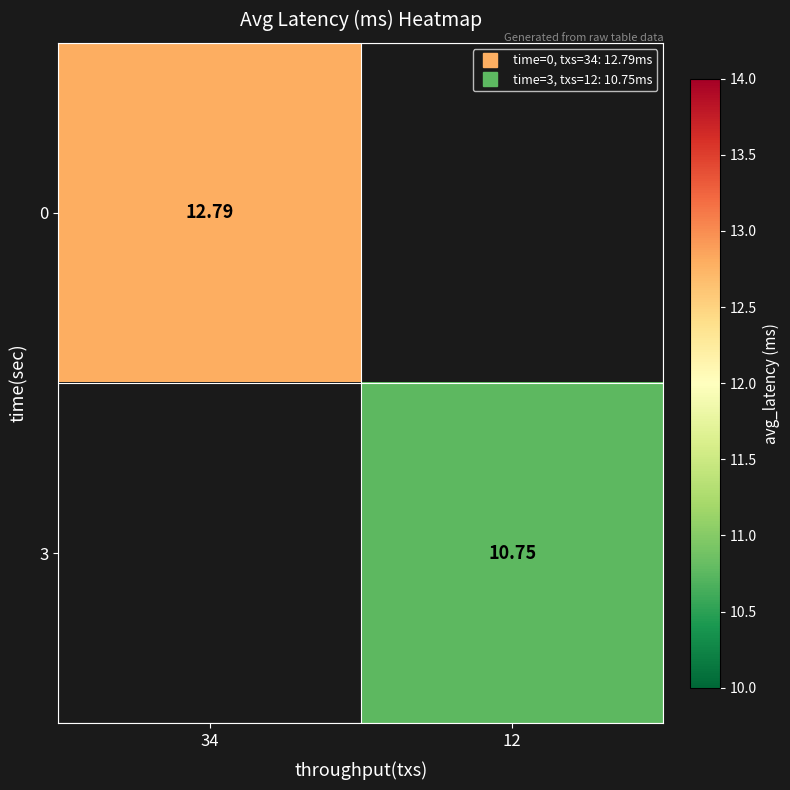

List the labels in order of 3 value, largest first.

34, 12